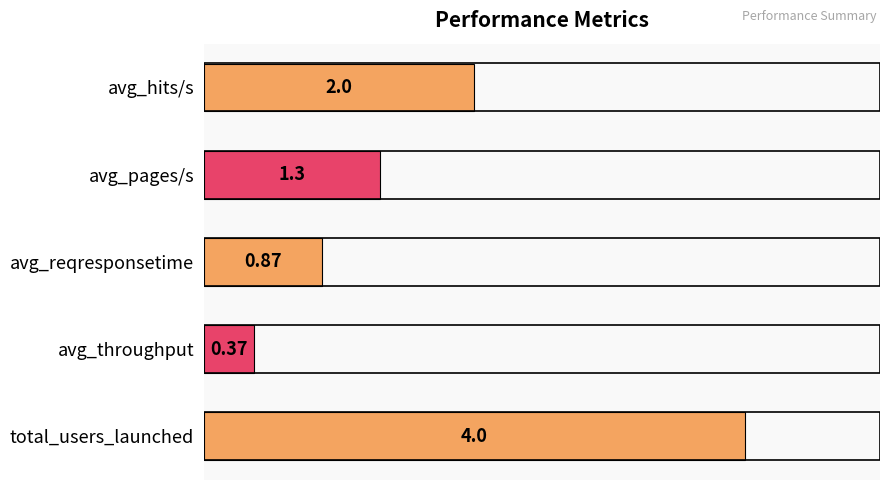

At which label is the value closest to 2?

avg_hits/s